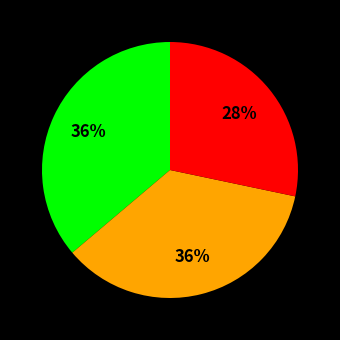

To the nearest percent, what is the difference between the largest and smallest slice percentages?

8%